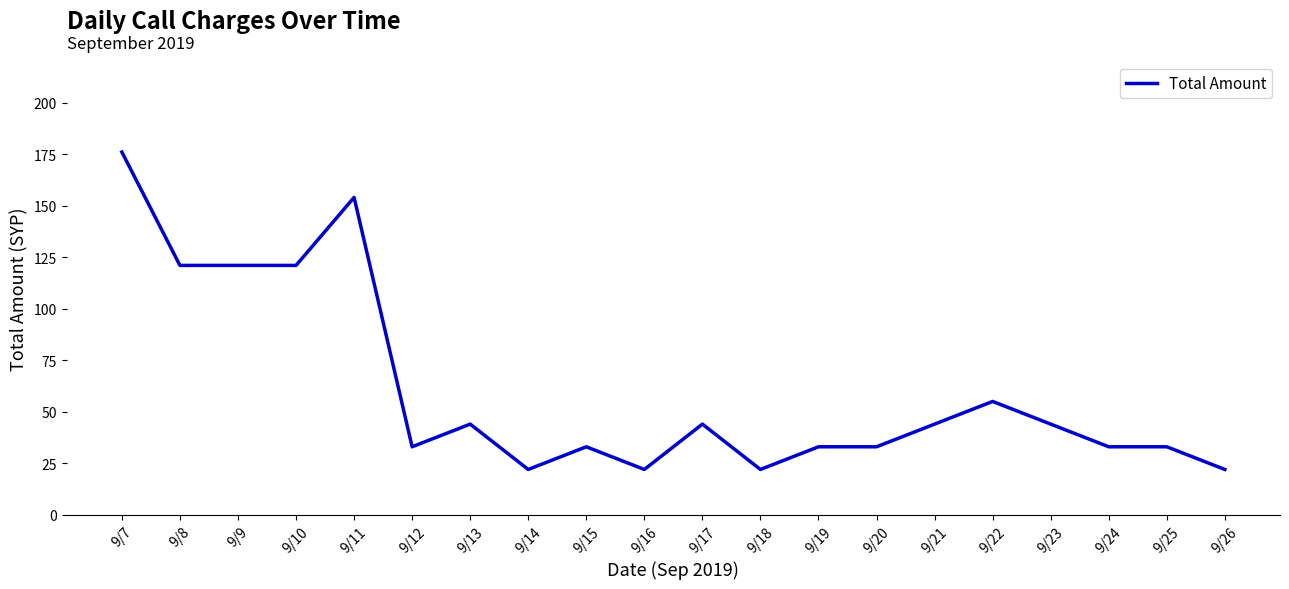

Reading right to left, extract all data points from this chart.

9/26=22	9/25=33	9/24=33	9/23=44	9/22=55	9/21=44	9/20=33	9/19=33	9/18=22	9/17=44	9/16=22	9/15=33	9/14=22	9/13=44	9/12=33	9/11=154	9/10=121	9/9=121	9/8=121	9/7=176